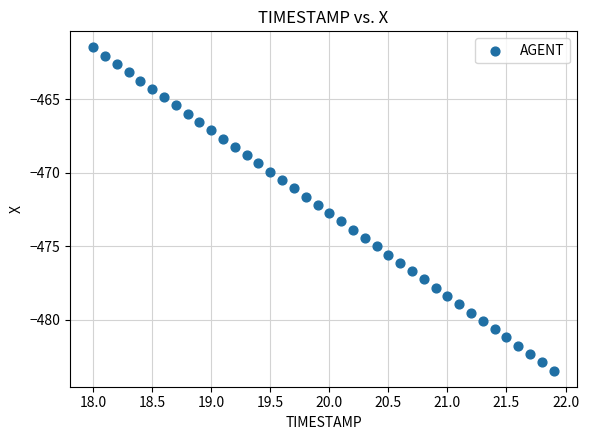

What is the range of X values (max minus min)?

3.9